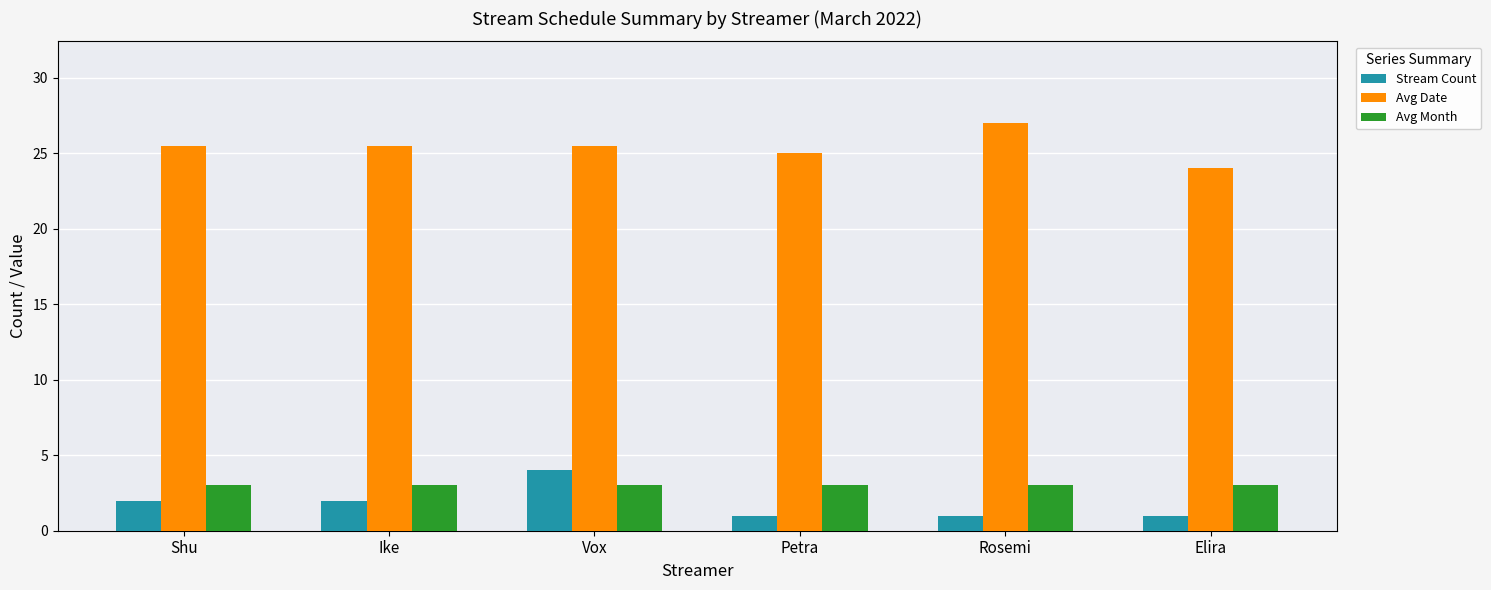

At which category does the chart reach its peak across all series?

Rosemi